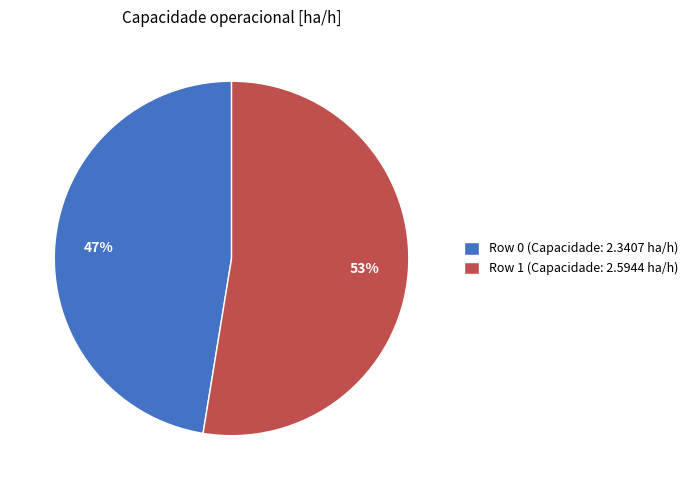

Is it true that Row 1 is 61% of the pie?

False